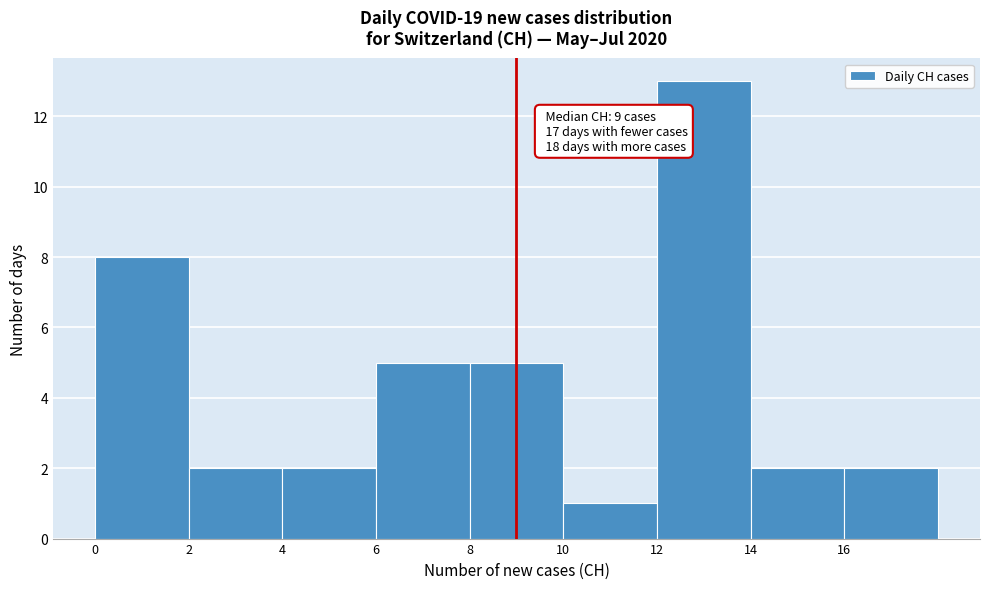

Over which range of the x-axis is the bar tallest?

12 to 14